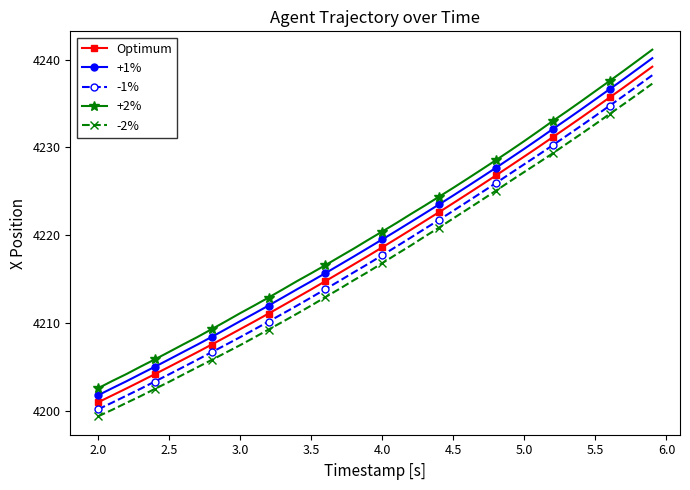

What is the value of the -2% point at the 29th from the left?

4225.1